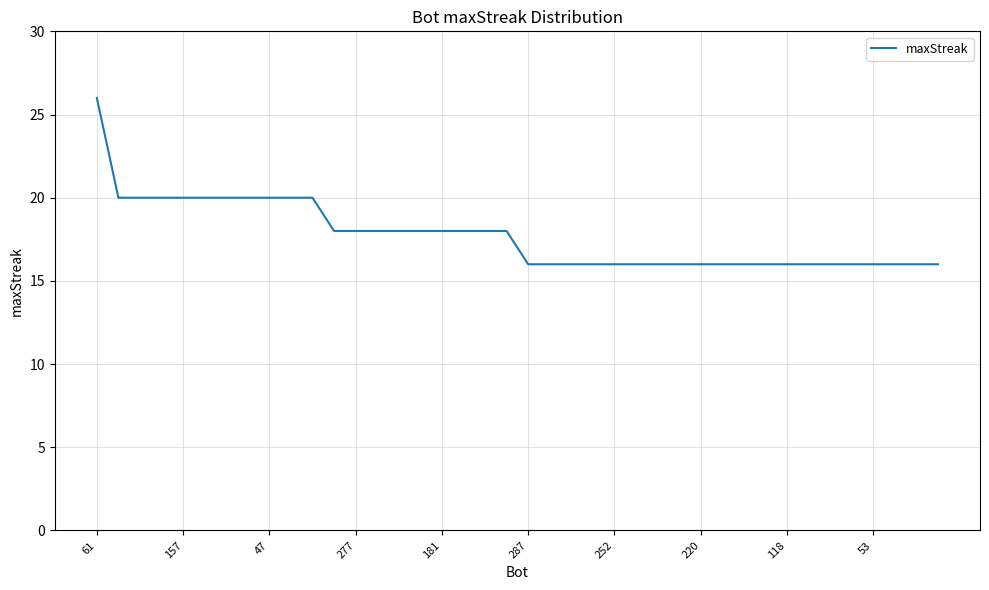

What is the maximum value shown in the chart?

26